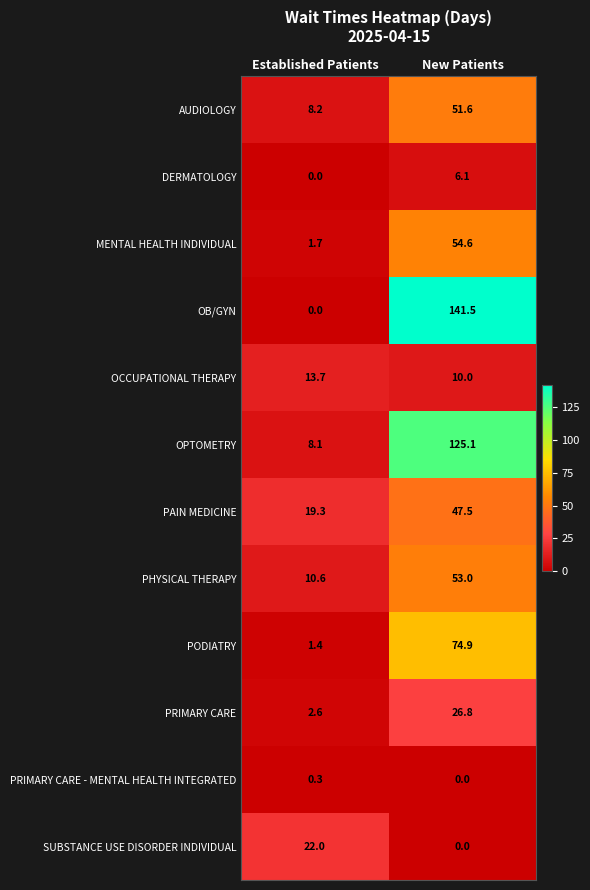

What is the average value of the PHYSICAL THERAPY series?

31.8